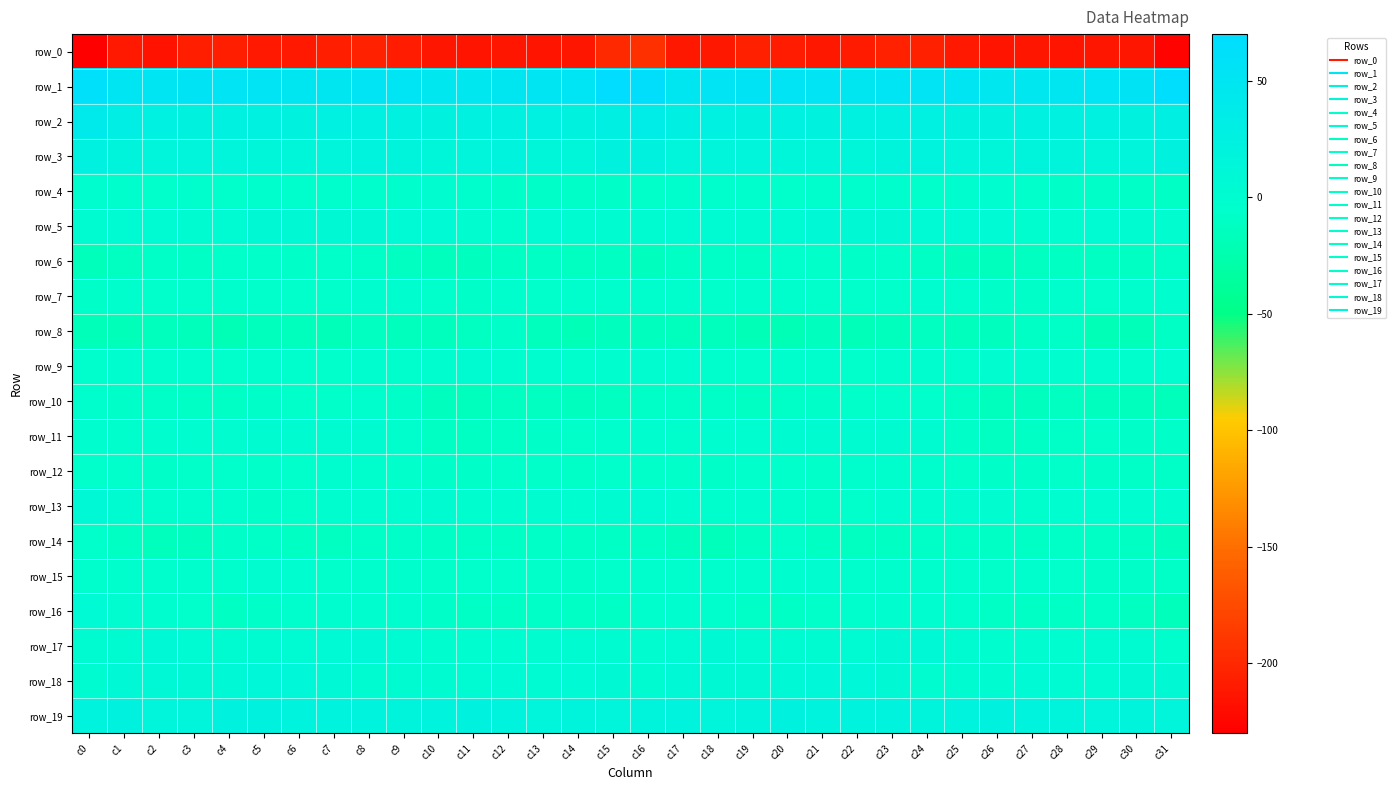

Reading left to right, what are all the values shown in this chart?

row_0: c0=-230.1	c1=-210.6	c2=-214.8	c3=-207.1	c4=-207.1	c5=-211.0	c6=-211.1	c7=-206.7	c8=-204.4	c9=-208.4	c10=-212.5	c11=-214.3	c12=-213.5	c13=-213.6	c14=-213.3	c15=-198.9	c16=-194.1	c17=-212.2	c18=-212.3	c19=-205.6	c20=-208.8	c21=-211.7	c22=-210.0	c23=-204.8	c24=-205.6	c25=-210.2	c26=-213.9	c27=-213.6	c28=-213.9	c29=-213.4	c30=-213.0	c31=-226.6
row_1: c0=62.1	c1=50.2	c2=50.7	c3=54.1	c4=52.8	c5=53.3	c6=49.8	c7=49.6	c8=53.1	c9=51.5	c10=47.5	c11=45.7	c12=48.5	c13=51.0	c14=52.2	c15=69.5	c16=66.4	c17=49.1	c18=53.1	c19=53.6	c20=53.1	c21=52.5	c22=48.7	c23=51.4	c24=52.9	c25=50.2	c26=45.7	c27=46.8	c28=49.1	c29=51.3	c30=55.2	c31=66.6
row_2: c0=40.0	c1=30.8	c2=27.6	c3=22.5	c4=23.8	c5=23.8	c6=21.8	c7=25.6	c8=27.7	c9=23.4	c10=21.3	c11=24.4	c12=24.6	c13=25.9	c14=22.1	c15=29.9	c16=35.1	c17=29.0	c18=26.1	c19=21.6	c20=24.9	c21=22.5	c22=23.3	c23=26.7	c24=27.0	c25=21.3	c26=22.4	c27=24.7	c28=25.0	c29=24.9	c30=22.4	c31=29.2
row_3: c0=23.3	c1=18.4	c2=15.4	c3=17.2	c4=15.9	c5=13.3	c6=14.1	c7=15.7	c8=20.5	c9=17.5	c10=14.9	c11=16.1	c12=19.0	c13=14.6	c14=14.0	c15=21.9	c16=22.8	c17=16.7	c18=16.4	c19=16.8	c20=14.5	c21=13.7	c22=14.3	c23=17.8	c24=20.5	c25=15.5	c26=14.8	c27=17.9	c28=17.8	c29=13.5	c30=16.0	c31=21.7
row_4: c0=-1.8	c1=-3.0	c2=-5.2	c3=-3.0	c4=-5.1	c5=-4.5	c6=-4.5	c7=-4.3	c8=-4.6	c9=-4.1	c10=-0.3	c11=-4.2	c12=-7.6	c13=-7.6	c14=-8.2	c15=-8.2	c16=-6.6	c17=-4.1	c18=-4.3	c19=-3.5	c20=-5.7	c21=-4.0	c22=-4.9	c23=-3.7	c24=-5.2	c25=-2.4	c26=-1.3	c27=-5.5	c28=-8.2	c29=-7.4	c30=-8.5	c31=-10.2
row_5: c0=2.4	c1=3.9	c2=3.6	c3=2.5	c4=3.3	c5=6.2	c6=6.3	c7=6.3	c8=5.7	c9=5.0	c10=5.5	c11=0.6	c12=-3.1	c13=3.3	c14=1.8	c15=1.5	c16=2.9	c17=3.9	c18=3.5	c19=2.2	c20=4.4	c21=6.7	c22=5.7	c23=6.6	c24=5.3	c25=5.2	c26=4.4	c27=-1.7	c28=-1.3	c29=3.9	c30=1.2	c31=0.7
row_6: c0=-15.6	c1=-12.5	c2=-9.6	c3=-10.6	c4=-6.8	c5=-6.2	c6=-8.0	c7=-7.0	c8=-9.0	c9=-12.3	c10=-15.0	c11=-14.0	c12=-11.9	c13=-10.6	c14=-12.3	c15=-11.9	c16=-13.5	c17=-10.6	c18=-9.5	c19=-10.1	c20=-5.4	c21=-7.3	c22=-7.7	c23=-7.3	c24=-9.8	c25=-13.8	c26=-15.1	c27=-12.9	c28=-11.3	c29=-10.9	c30=-11.7	c31=-9.4
row_7: c0=-8.2	c1=-4.7	c2=-5.2	c3=-5.1	c4=-3.2	c5=-5.4	c6=-5.5	c7=-6.2	c8=-2.3	c9=-1.9	c10=-5.5	c11=-8.4	c12=-4.9	c13=-6.1	c14=-4.9	c15=-3.9	c16=-3.5	c17=-3.6	c18=-5.6	c19=-4.0	c20=-4.0	c21=-5.7	c22=-5.9	c23=-5.4	c24=-0.9	c25=-3.3	c26=-7.4	c27=-7.5	c28=-4.4	c29=-6.1	c30=-3.9	c31=-1.8
row_8: c0=-17.2	c1=-16.8	c2=-14.9	c3=-16.4	c4=-20.2	c5=-15.3	c6=-15.2	c7=-16.9	c8=-12.8	c9=-14.7	c10=-15.0	c11=-12.1	c12=-8.1	c13=-15.4	c14=-19.0	c15=-13.3	c16=-13.4	c17=-15.3	c18=-15.2	c19=-17.9	c20=-19.7	c21=-13.9	c22=-16.9	c23=-15.3	c24=-13.0	c25=-15.5	c26=-14.2	c27=-10.5	c28=-9.1	c29=-18.1	c30=-17.3	c31=-9.9
row_9: c0=-4.8	c1=-1.7	c2=-2.7	c3=-4.9	c4=-5.0	c5=-3.2	c6=-4.8	c7=-5.5	c8=-2.1	c9=-3.1	c10=-1.5	c11=1.2	c12=-1.8	c13=-2.2	c14=-3.3	c15=-2.0	c16=-0.0	c17=-0.8	c18=-4.0	c19=-5.4	c20=-4.1	c21=-3.3	c22=-5.9	c23=-3.8	c24=-2.5	c25=-3.5	c26=0.3	c27=0.2	c28=-1.9	c29=-2.4	c30=-2.9	c31=-1.4
row_10: c0=-4.2	c1=-8.2	c2=-9.3	c3=-10.7	c4=-10.2	c5=-8.1	c6=-6.7	c7=-6.7	c8=-4.7	c9=-8.1	c10=-13.6	c11=-15.3	c12=-12.8	c13=-12.9	c14=-14.3	c15=-12.9	c16=-9.6	c17=-9.1	c18=-9.6	c19=-11.2	c20=-9.0	c21=-7.6	c22=-7.1	c23=-5.5	c24=-5.3	c25=-10.6	c26=-15.1	c27=-14.1	c28=-12.3	c29=-13.3	c30=-14.8	c31=-15.9
row_11: c0=-1.9	c1=-2.8	c2=-2.4	c3=-0.4	c4=0.3	c5=0.9	c6=2.6	c7=2.8	c8=1.8	c9=-3.5	c10=-11.5	c11=-11.7	c12=-10.1	c13=-8.2	c14=-7.0	c15=-4.0	c16=-2.4	c17=-3.6	c18=-1.3	c19=-0.3	c20=1.1	c21=0.9	c22=2.9	c23=2.7	c24=1.1	c25=-7.5	c26=-12.4	c27=-10.8	c28=-9.5	c29=-7.3	c30=-7.7	c31=-8.4
row_12: c0=-5.4	c1=-5.4	c2=-7.8	c3=-6.9	c4=-5.4	c5=-7.1	c6=-5.1	c7=-2.5	c8=-4.2	c9=-5.9	c10=-8.5	c11=-8.0	c12=-6.9	c13=-7.0	c14=-9.1	c15=-5.8	c16=-7.1	c17=-7.1	c18=-7.9	c19=-6.0	c20=-5.9	c21=-7.3	c22=-3.5	c23=-2.9	c24=-4.7	c25=-7.3	c26=-8.1	c27=-8.2	c28=-6.2	c29=-8.2	c30=-9.1	c31=-9.0
row_13: c0=6.8	c1=2.8	c2=-3.1	c3=-2.7	c4=-3.2	c5=-8.2	c6=-7.1	c7=-1.9	c8=-0.6	c9=-0.3	c10=1.1	c11=-2.1	c12=-1.7	c13=-0.2	c14=-0.8	c15=2.6	c16=3.6	c17=-1.0	c18=-3.0	c19=-2.5	c20=-4.8	c21=-9.0	c22=-5.4	c23=-0.7	c24=-1.2	c25=0.7	c26=0.2	c27=-2.8	c28=-0.9	c29=-0.7	c30=-0.8	c31=-2.5
row_14: c0=-5.9	c1=-11.3	c2=-14.7	c3=-14.1	c4=-7.5	c5=-9.4	c6=-11.9	c7=-12.3	c8=-9.2	c9=-8.3	c10=-10.3	c11=-10.3	c12=-9.9	c13=-9.4	c14=-10.7	c15=-9.8	c16=-9.9	c17=-13.7	c18=-15.8	c19=-11.3	c20=-7.1	c21=-10.9	c22=-12.7	c23=-11.1	c24=-8.8	c25=-8.8	c26=-10.7	c27=-10.2	c28=-9.5	c29=-9.9	c30=-11.8	c31=-13.5
row_15: c0=-3.2	c1=-4.1	c2=-3.2	c3=-4.2	c4=-3.1	c5=0.1	c6=-1.3	c7=-5.1	c8=-4.0	c9=-2.8	c10=-6.2	c11=-5.4	c12=-5.0	c13=-6.7	c14=-7.8	c15=-5.2	c16=-4.9	c17=-4.7	c18=-3.6	c19=-4.2	c20=-1.7	c21=0.3	c22=-3.6	c23=-4.9	c24=-2.9	c25=-4.0	c26=-6.8	c27=-4.8	c28=-5.5	c29=-7.6	c30=-7.8	c31=-9.0
row_16: c0=4.4	c1=0.4	c2=-2.2	c3=-6.0	c4=-11.1	c5=-7.7	c6=-4.9	c7=-2.3	c8=-1.6	c9=-2.6	c10=-8.5	c11=-10.5	c12=-10.8	c13=-9.1	c14=-10.6	c15=-10.4	c16=-3.1	c17=-1.9	c18=-2.9	c19=-8.8	c20=-10.0	c21=-7.0	c22=-3.9	c23=-1.8	c24=-1.0	c25=-5.0	c26=-10.2	c27=-10.4	c28=-10.6	c29=-8.9	c30=-13.0	c31=-16.6
row_17: c0=0.9	c1=3.1	c2=7.2	c3=4.4	c4=1.1	c5=2.0	c6=3.2	c7=4.4	c8=8.0	c9=4.3	c10=-2.3	c11=-0.5	c12=-0.6	c13=-0.1	c14=2.2	c15=1.8	c16=0.5	c17=4.2	c18=6.7	c19=2.9	c20=1.3	c21=2.4	c22=3.3	c23=6.2	c24=7.5	c25=1.4	c26=-2.6	c27=0.5	c28=-1.4	c29=1.0	c30=1.4	c31=-4.1
row_18: c0=2.9	c1=6.8	c2=7.0	c3=5.8	c4=6.7	c5=10.3	c6=12.1	c7=7.5	c8=1.9	c9=1.8	c10=2.9	c11=4.0	c12=4.6	c13=4.1	c14=5.4	c15=6.6	c16=3.1	c17=6.9	c18=6.1	c19=6.0	c20=7.7	c21=11.8	c22=10.4	c23=5.9	c24=0.5	c25=2.5	c26=3.1	c27=4.7	c28=4.0	c29=4.2	c30=6.2	c31=6.0
row_19: c0=18.6	c1=21.4	c2=16.6	c3=16.0	c4=21.2	c5=21.3	c6=18.6	c7=19.9	c8=18.9	c9=18.3	c10=20.4	c11=21.7	c12=19.0	c13=16.9	c14=17.6	c15=17.0	c16=17.4	c17=20.1	c18=15.4	c19=17.9	c20=22.2	c21=19.9	c22=18.9	c23=20.1	c24=18.1	c25=18.5	c26=21.7	c27=20.8	c28=18.2	c29=16.7	c30=18.1	c31=16.1